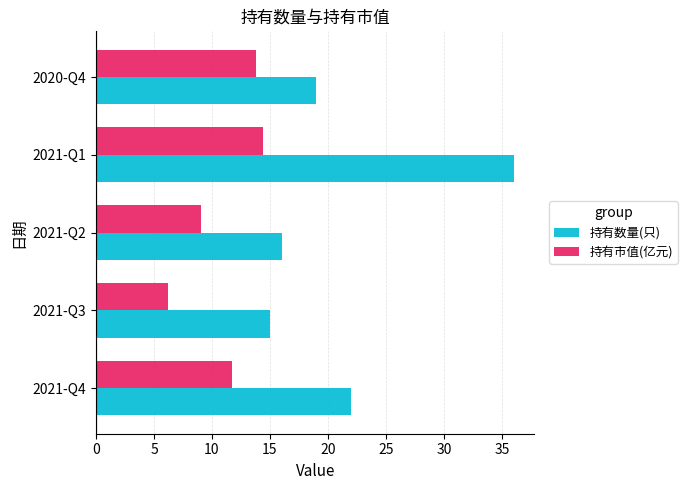

List the series in order of their peak value, lowest first.

持有市值(亿元), 持有数量(只)